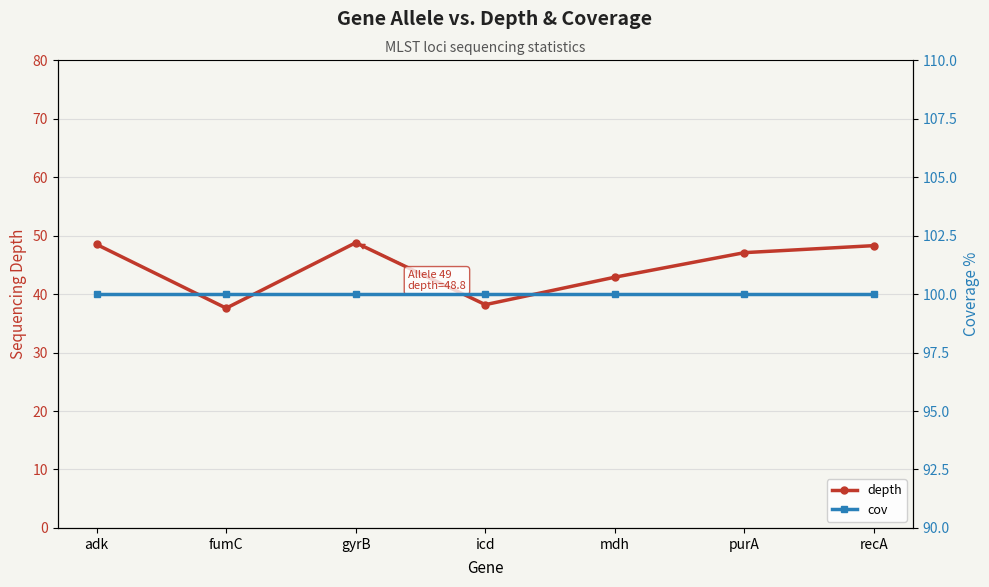

Which series changed the most between fumC and purA?

depth